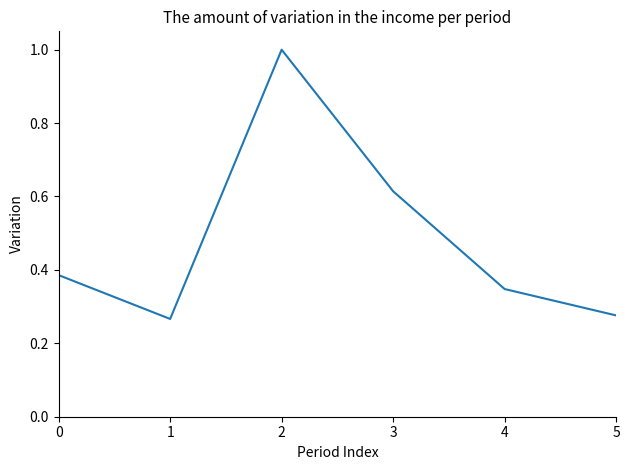

Which has a higher value, 5 or 1?

5